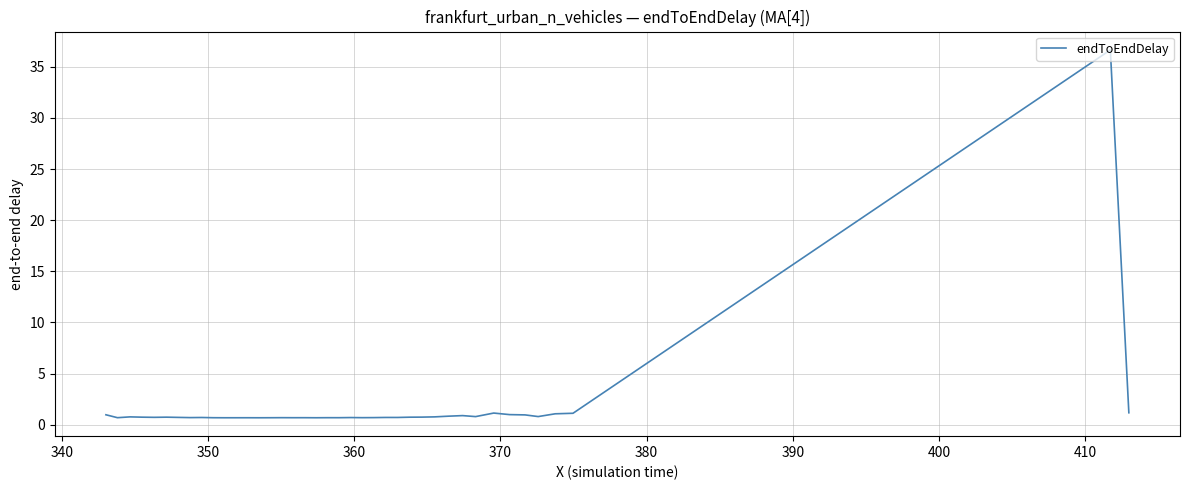

What is the greatest value displayed?

36.7